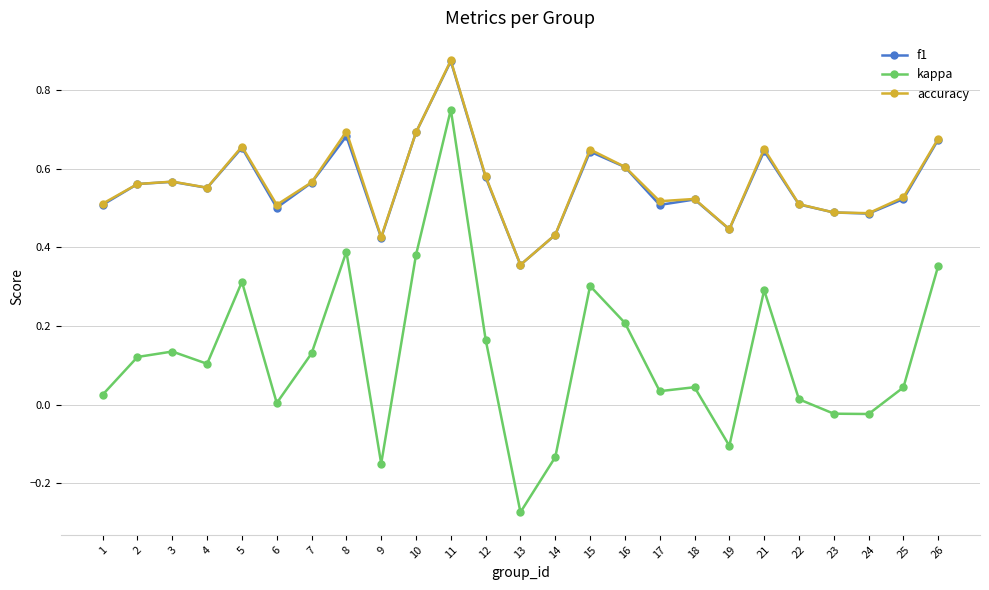

True or false: accuracy has a value of 0.2 at 6.

False